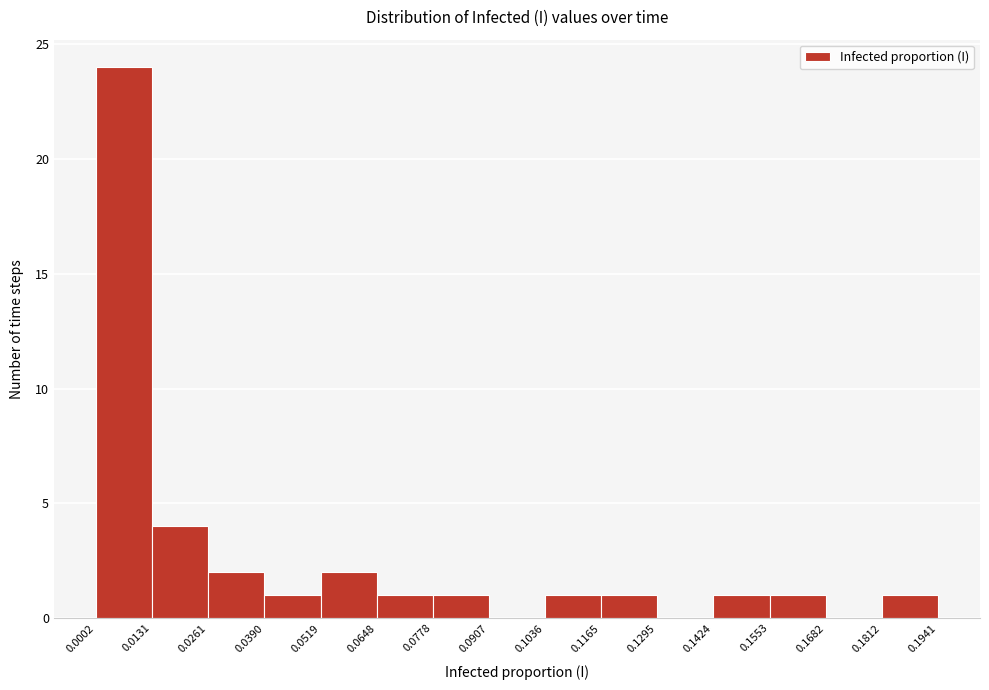

Reading left to right, list every bar in this chart as the range it spans on the x-axis followed by its height. The values are not printed on the chart, so give them approximately, as read against the axis.

0.0002 to 0.0131: 24
0.0131 to 0.0261: 4
0.0261 to 0.0390: 2
0.0390 to 0.0519: 1
0.0519 to 0.0648: 2
0.0648 to 0.0778: 1
0.0778 to 0.0907: 1
0.0907 to 0.1036: 0
0.1036 to 0.1165: 1
0.1165 to 0.1295: 1
0.1295 to 0.1424: 0
0.1424 to 0.1553: 1
0.1553 to 0.1682: 1
0.1682 to 0.1812: 0
0.1812 to 0.1941: 1